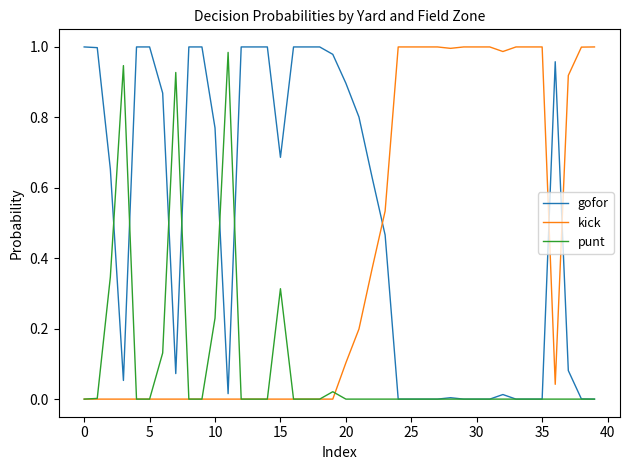

True or false: gofor and kick intersect in this chart.

True